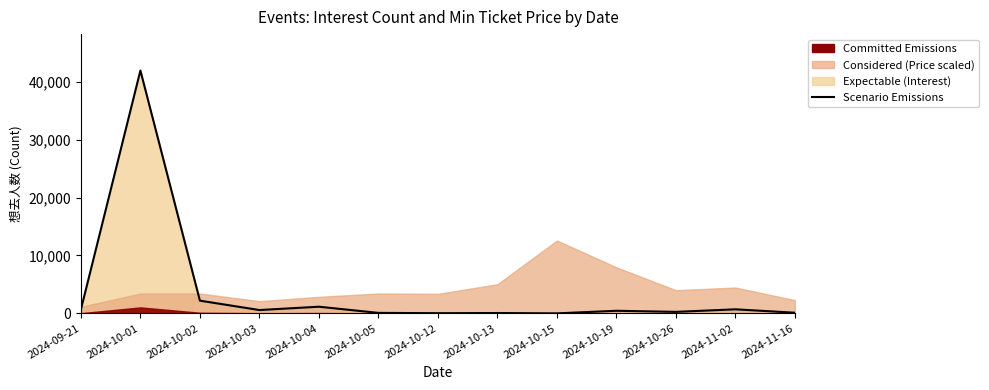

What is the change in value from 2024-09-21 to 2024-10-19?

-214